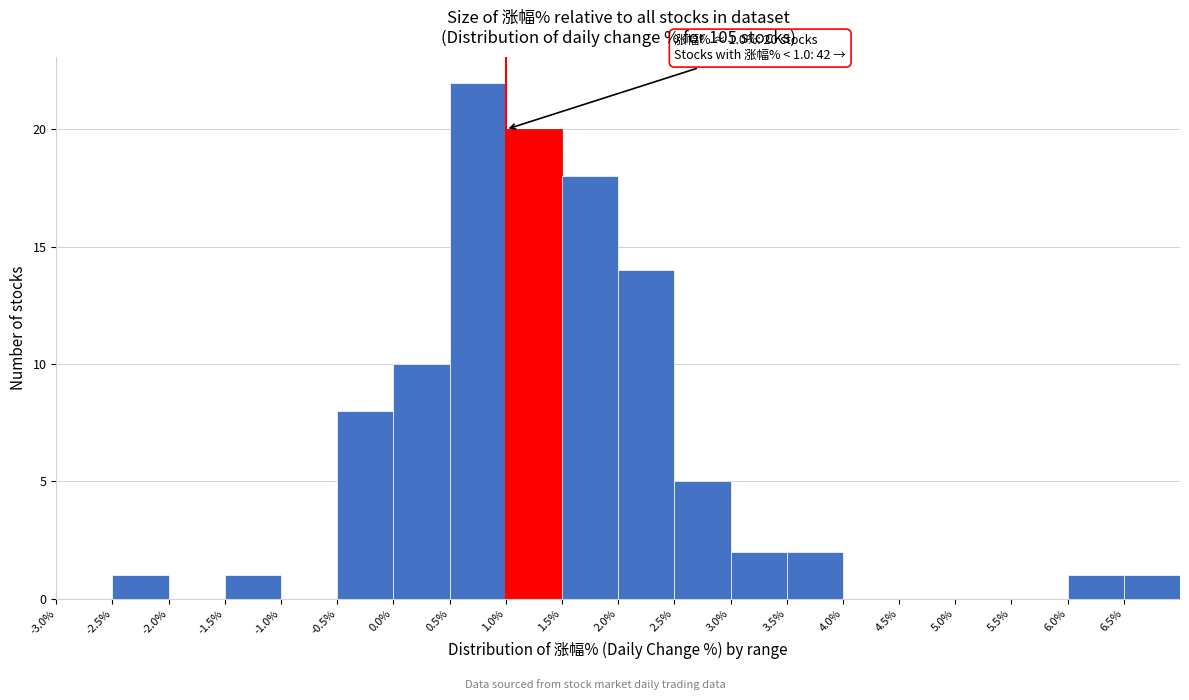

Over which range of the x-axis is the bar tallest?

0.5 to 1.0